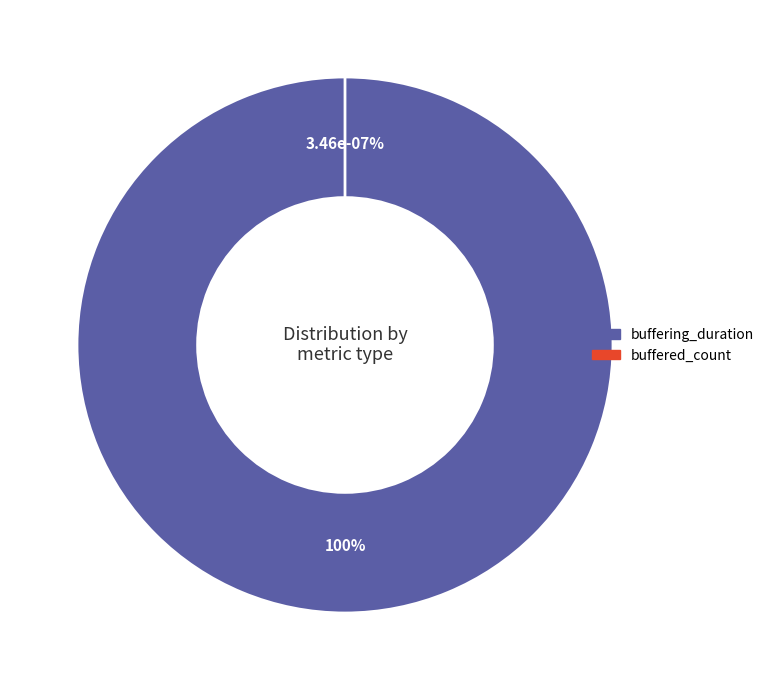

What percentage do buffering_duration and buffered_count together represent?

100.0%